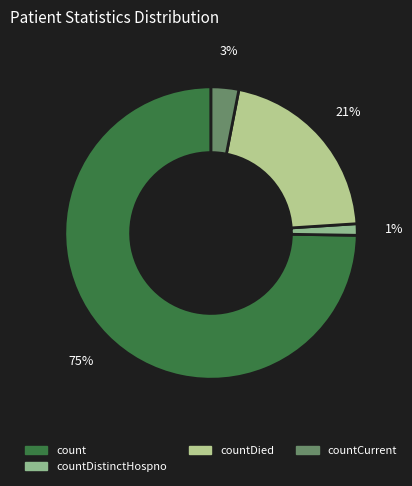

How many slices are in this pie chart?

4